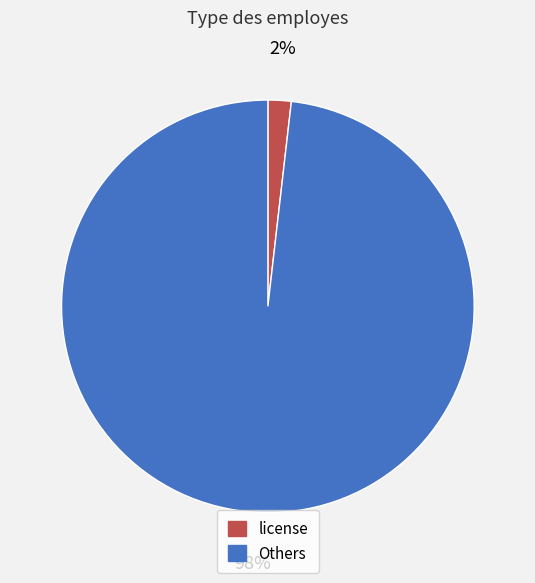

To the nearest percent, what is the difference between the largest and smallest slice percentages?

96%